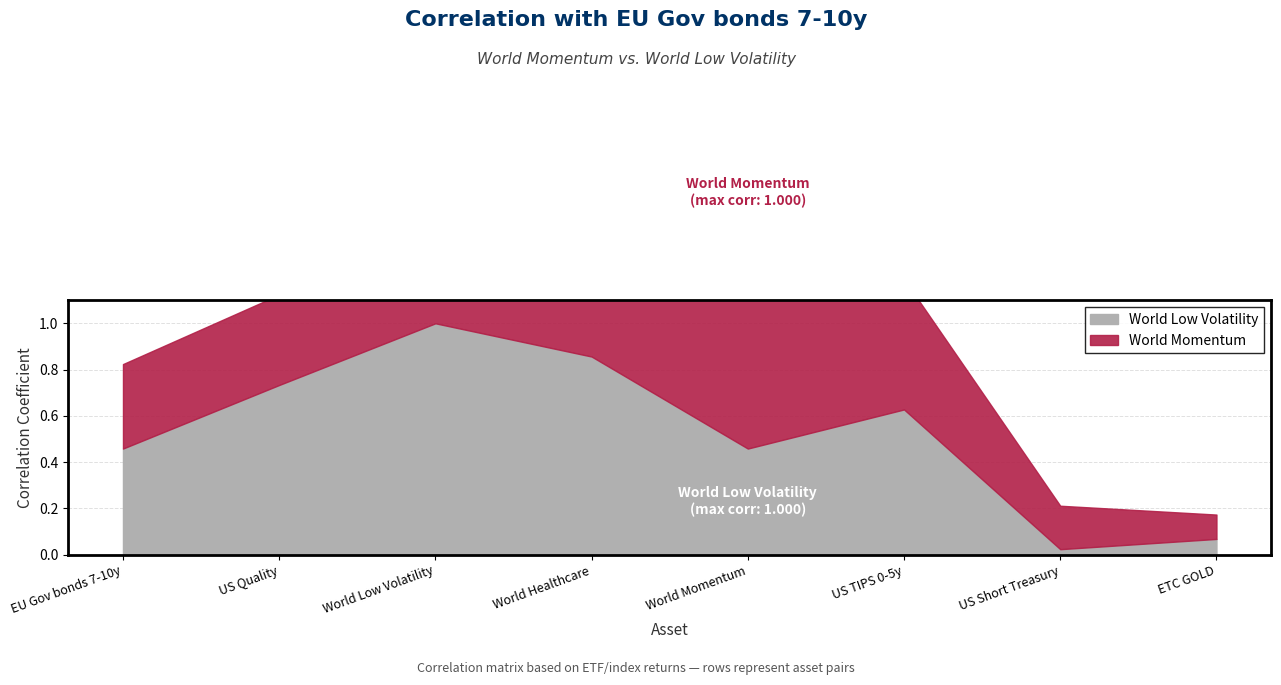

How many times do World Low Volatility and World Momentum cross each other?

3